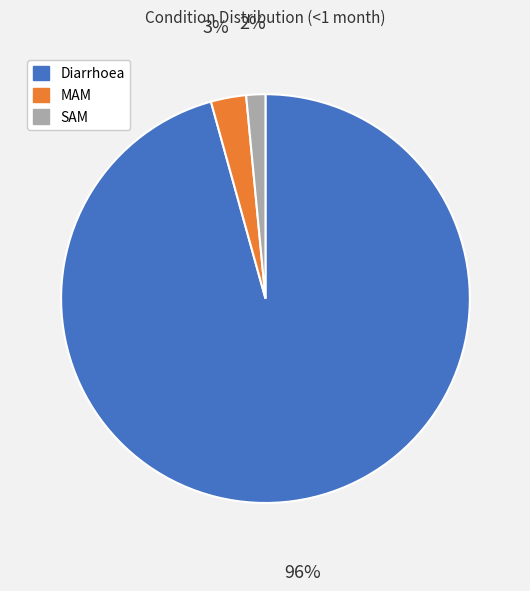

Do MAM and SAM together represent more than half of the pie?

No